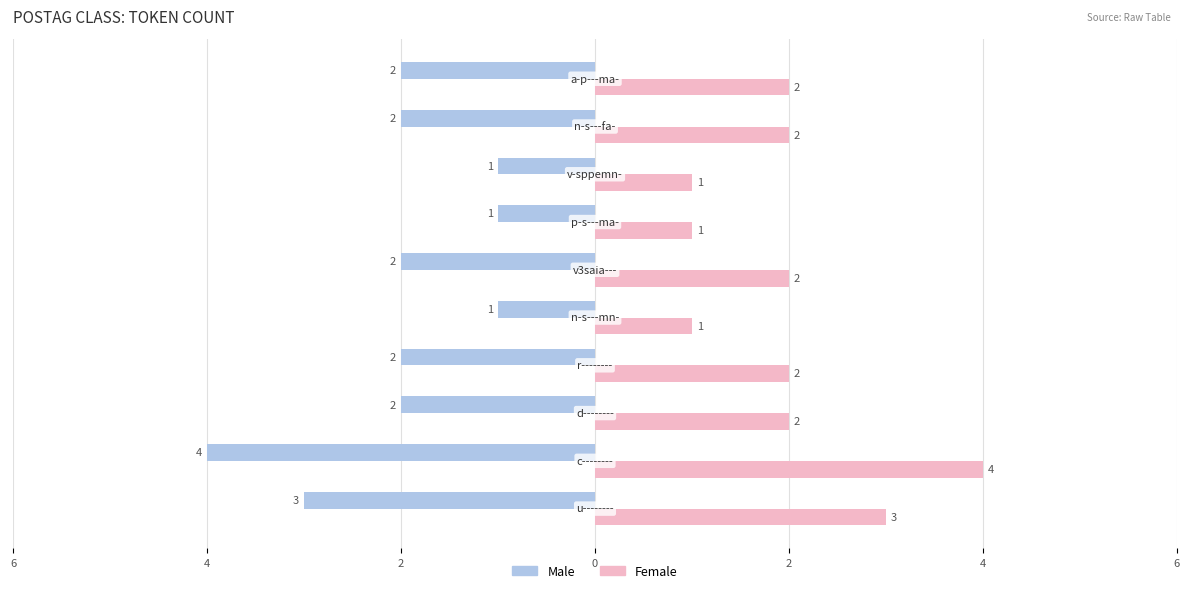

What are all the series names shown in the legend?

Male, Female